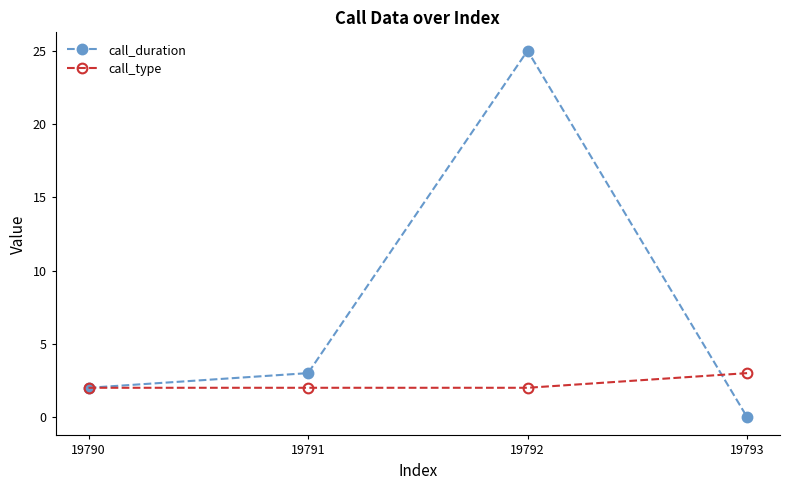

At which category does call_duration reach its first local peak?

19792